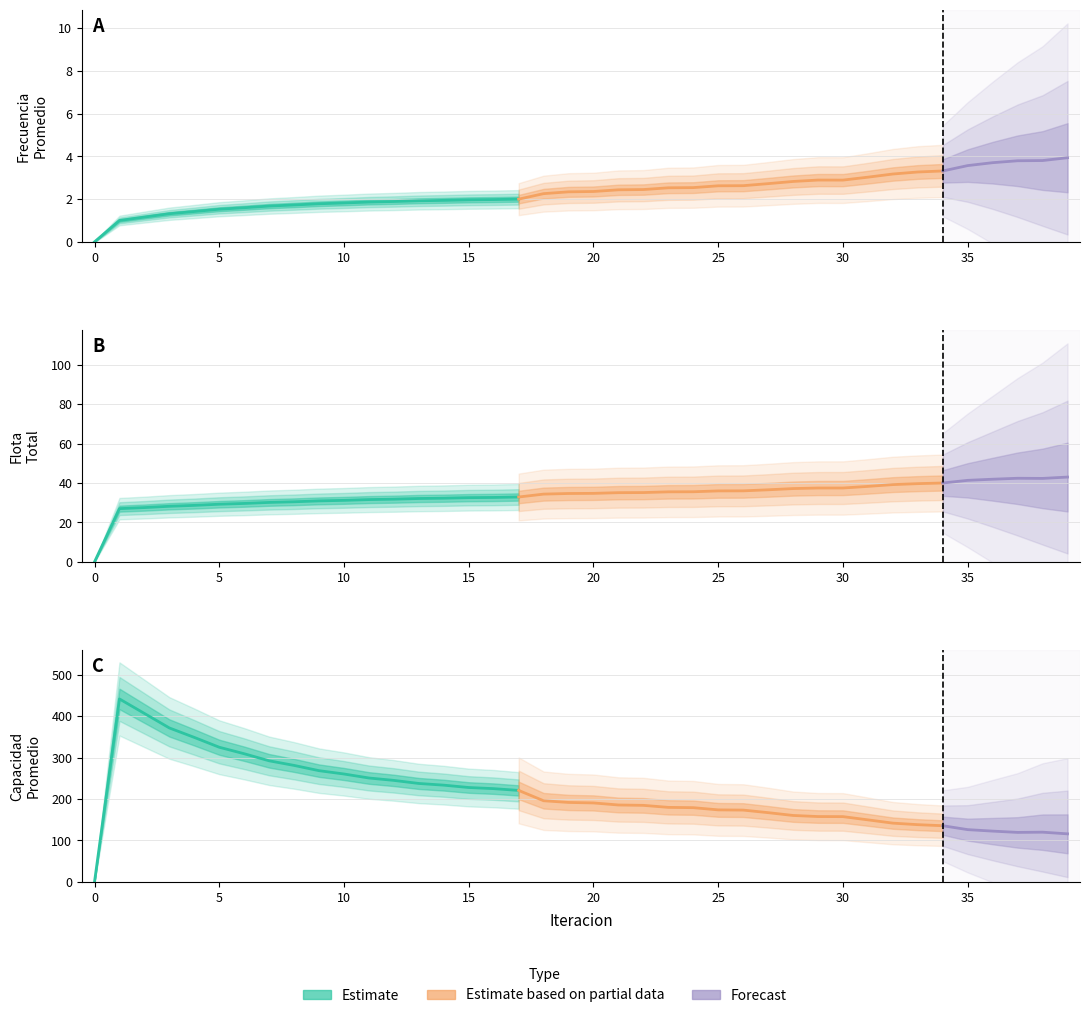

In Frecuencia Promedio, how many points are higher than both neighbors (excluding endpoints)?

1